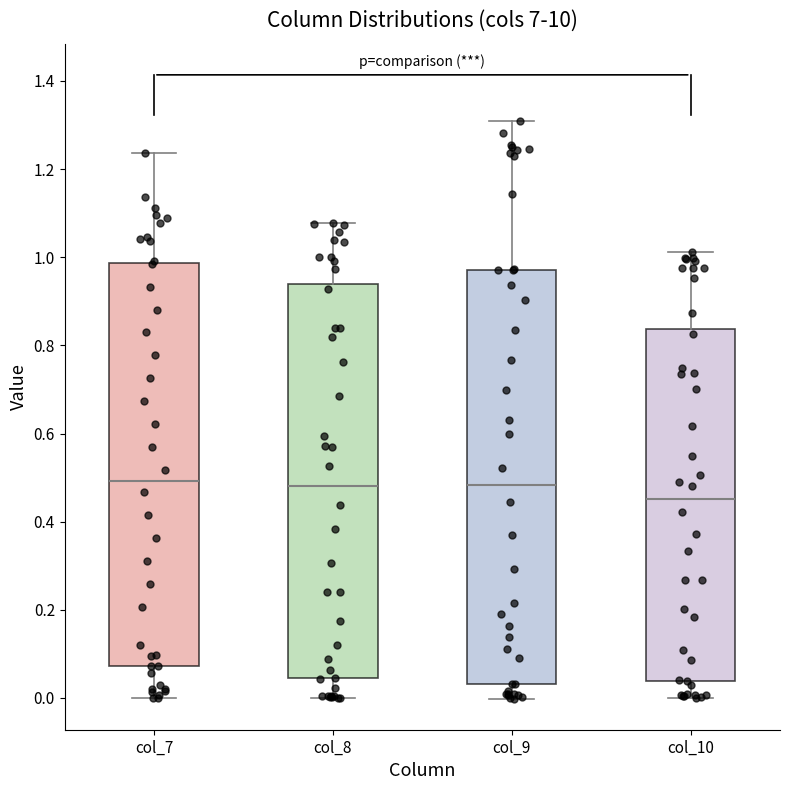

Which box is the tallest, from its lower edge to its upper edge?

col_9